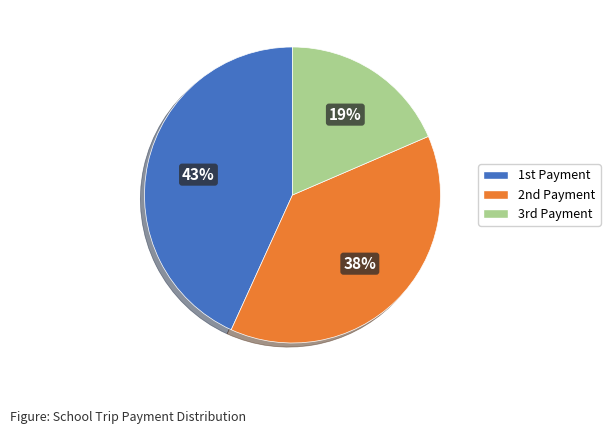

Which slice is the largest?

1st Payment